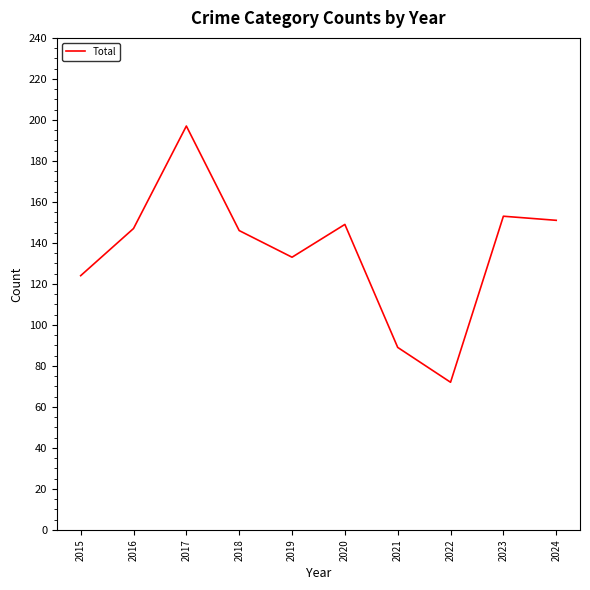

Read the value at 2021, to the nearest 5.

90